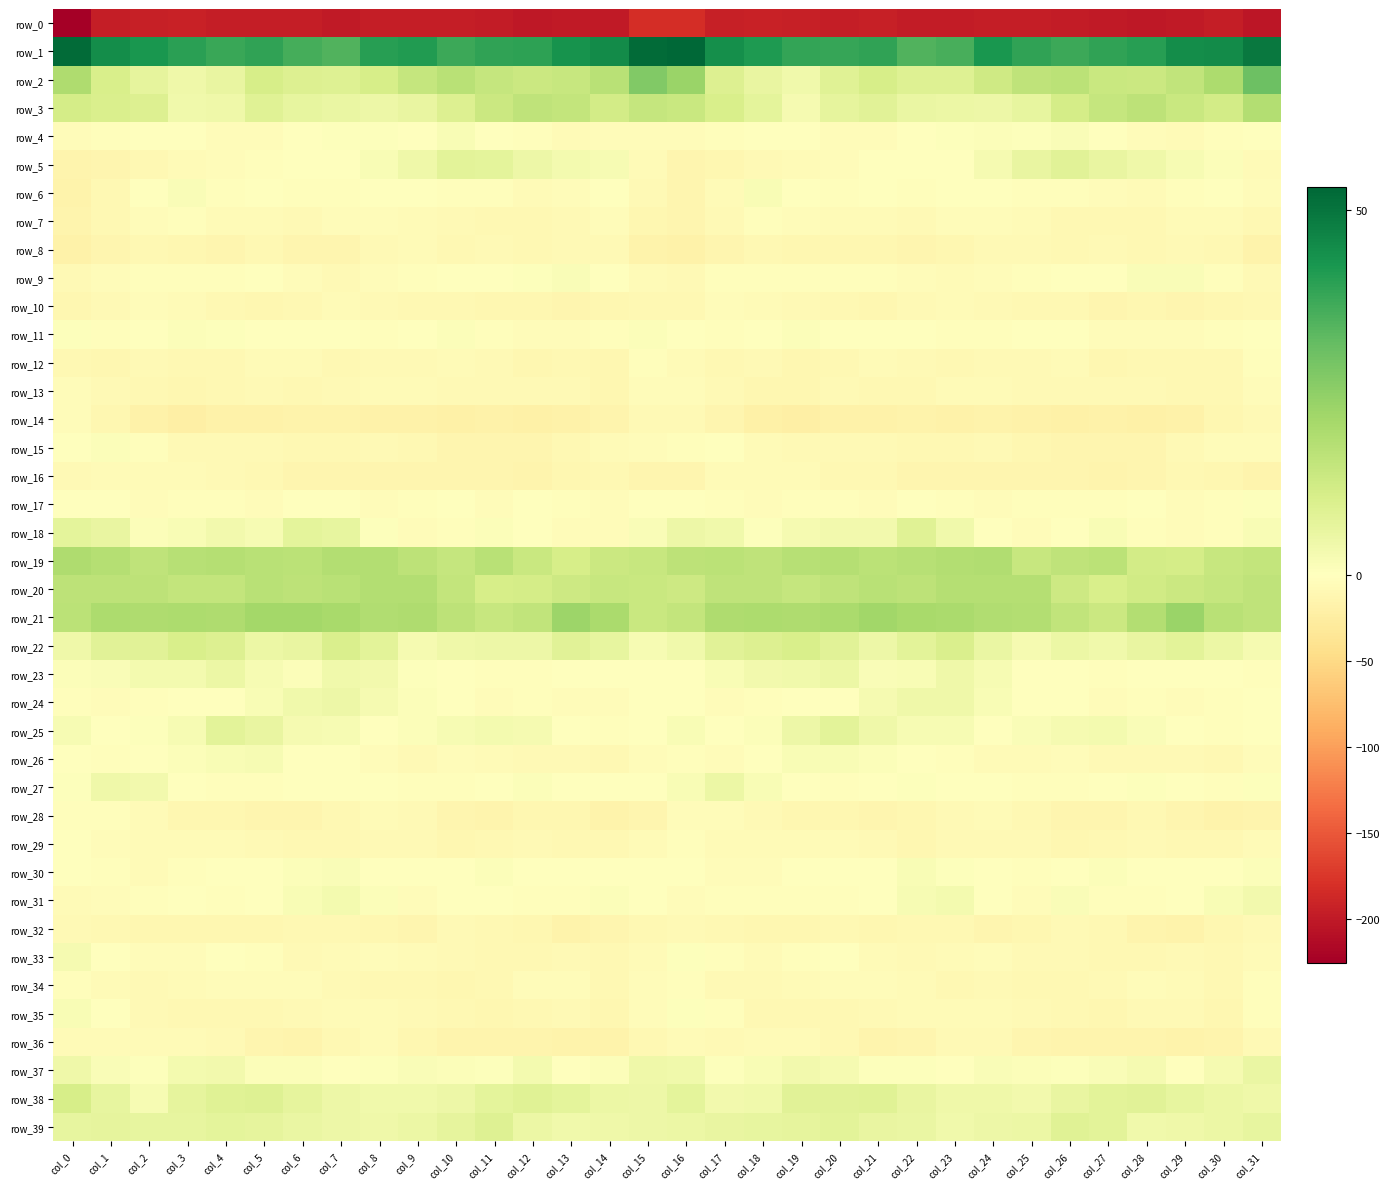

How many data points in row_14 are less than -17?

22